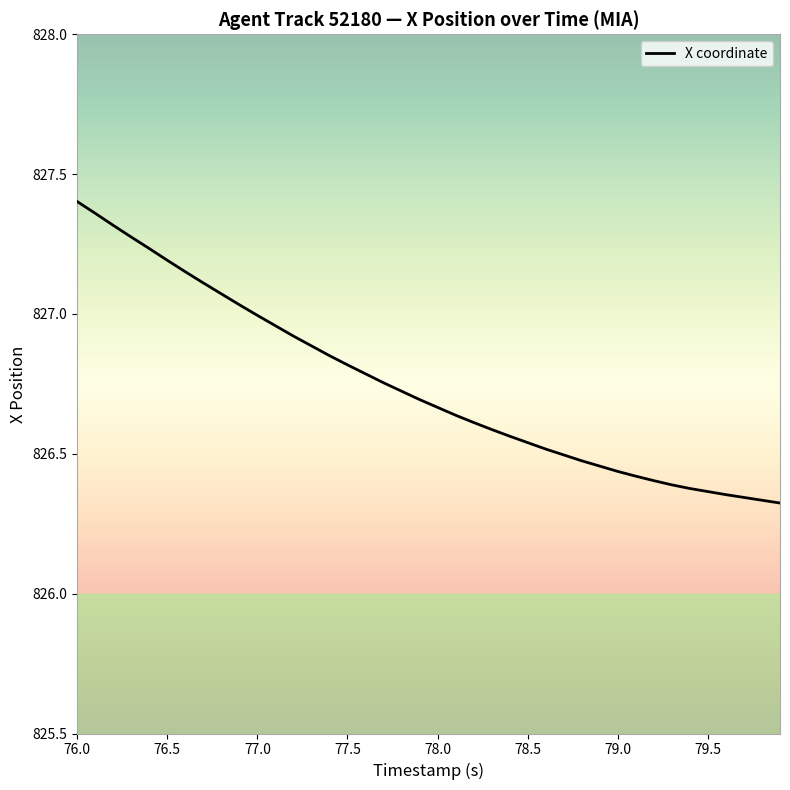

What is the difference between the maximum and minimum values?

1.1